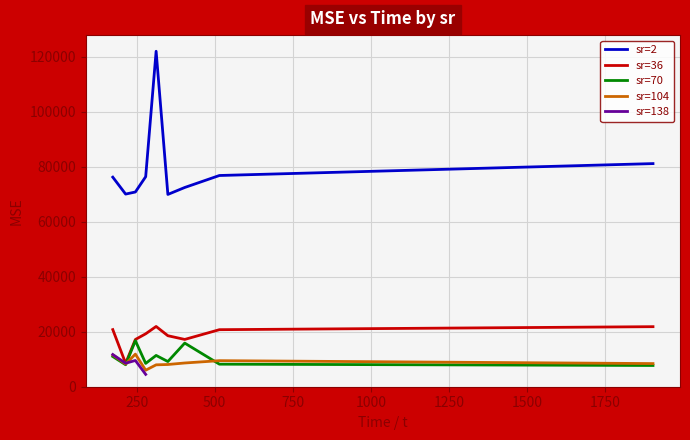

True or false: sr=70 and sr=2 cross at least once.

False